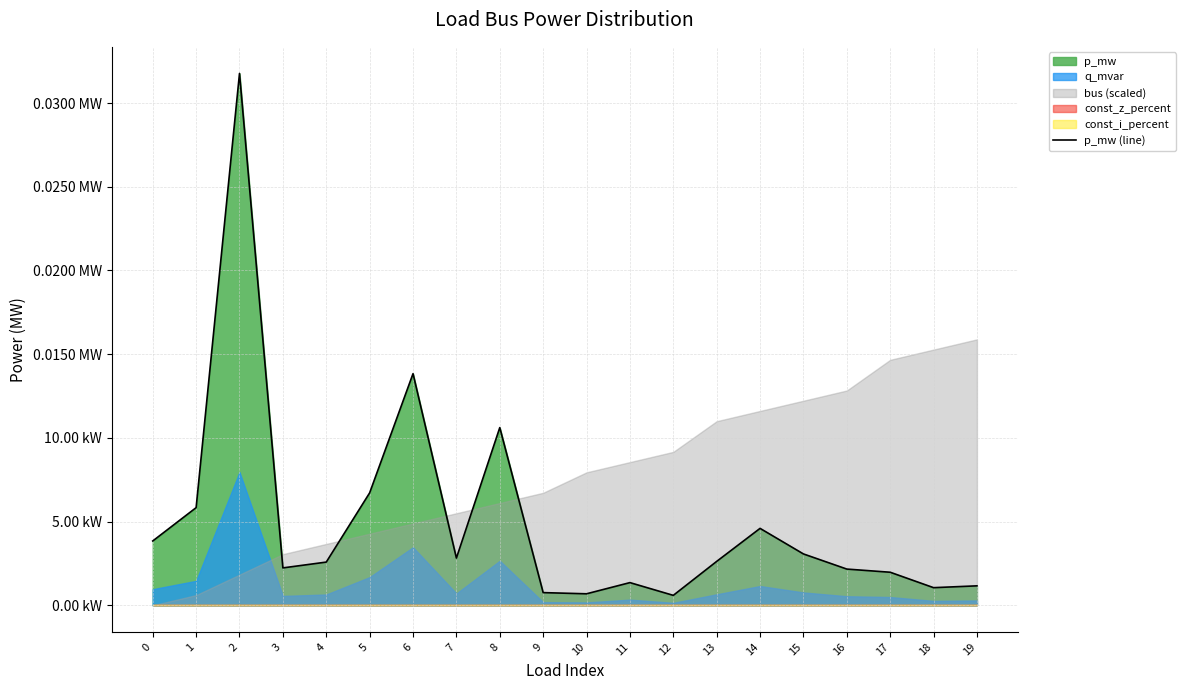

How many points are higher than both their immediate neighbors (excluding endpoints)?

5